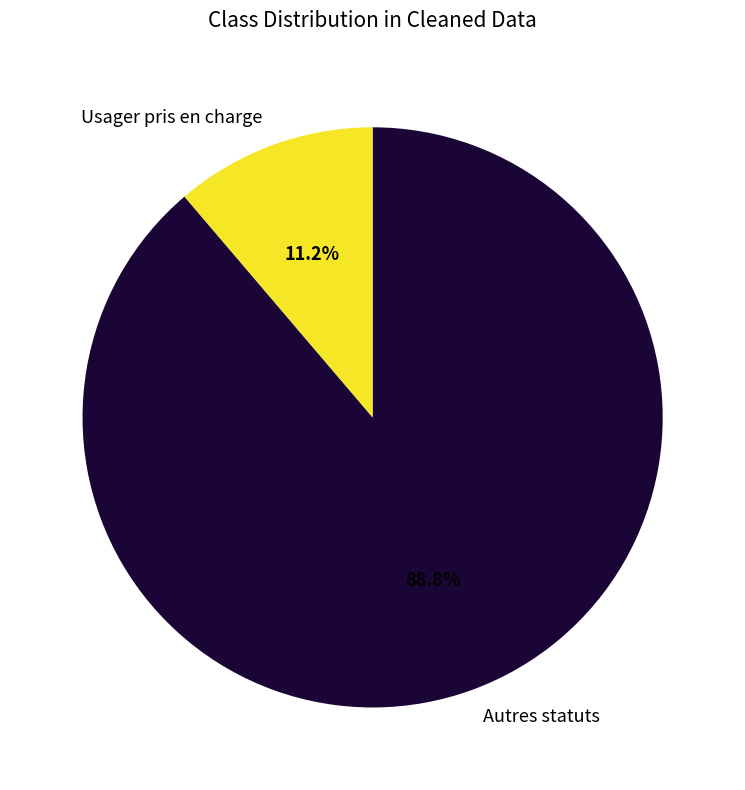

Which category has the biggest portion of the pie?

Autres statuts